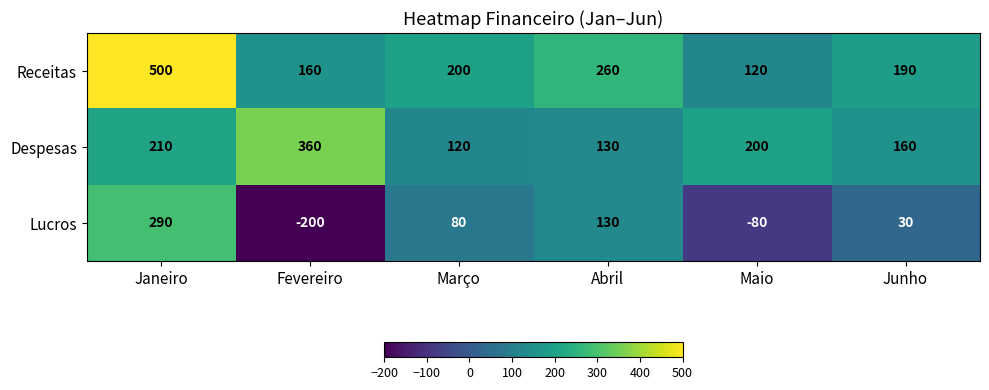

How many data points in Despesas are less than 200?

3